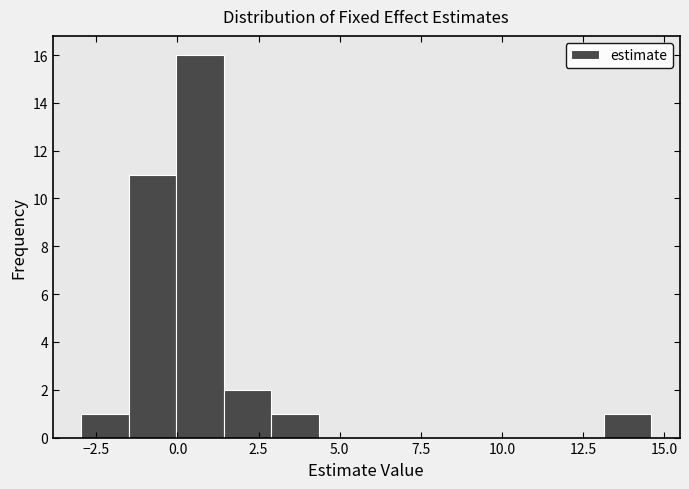

Around what value on the x-axis is the tallest bar? Give the approximate position of its centre, as read against the axis.

0.5